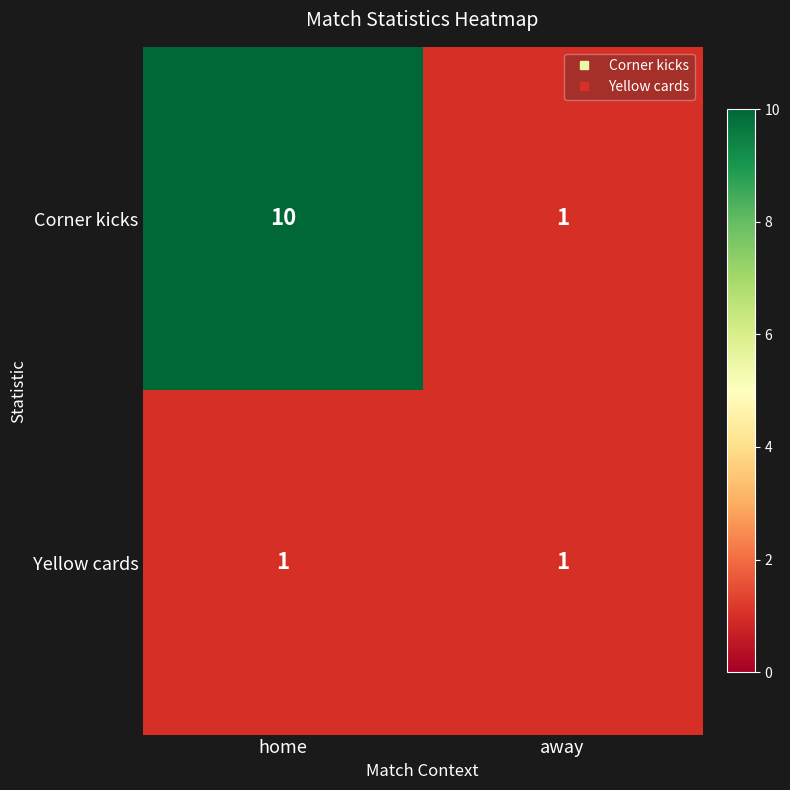

What is the approximate value of Corner kicks at home?

10